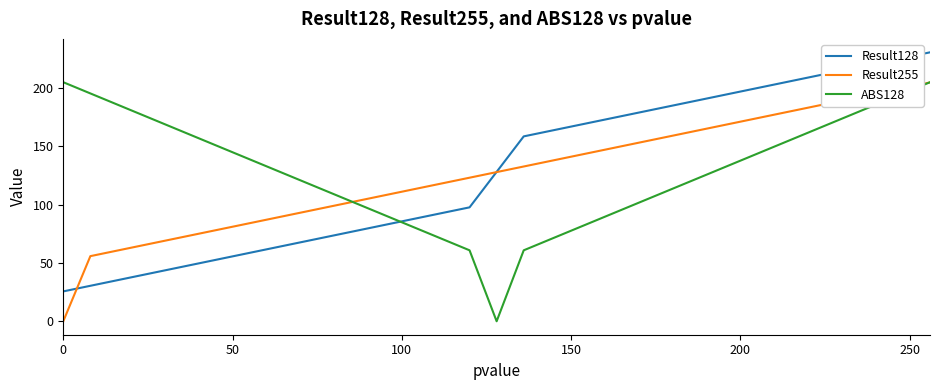

After their last crossing, which series has the higher values: ABS128 or Result128?

Result128